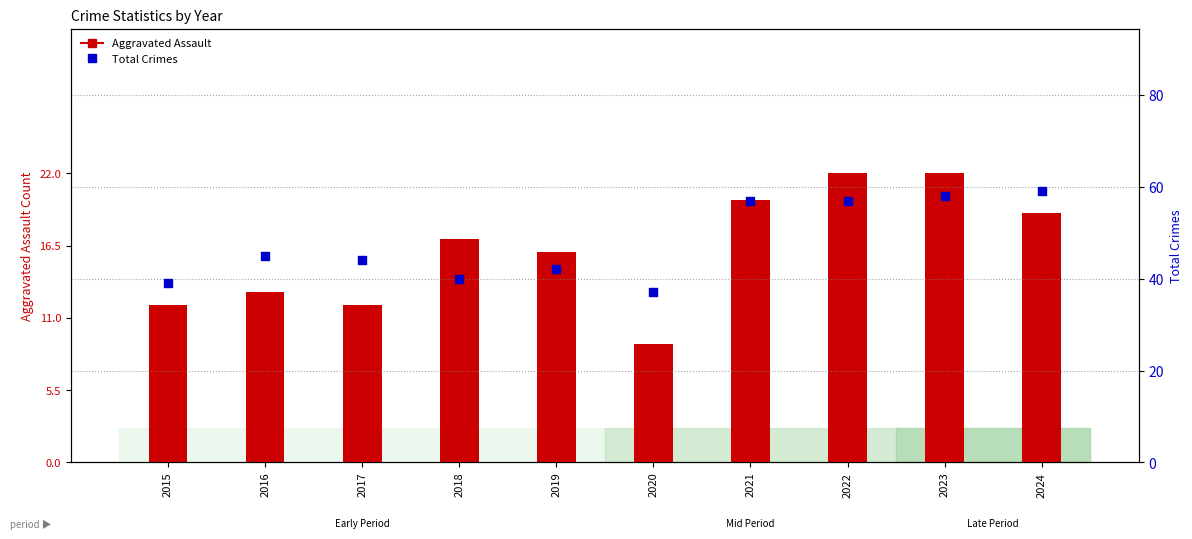

Which series contains the highest Y value?

Total Crimes